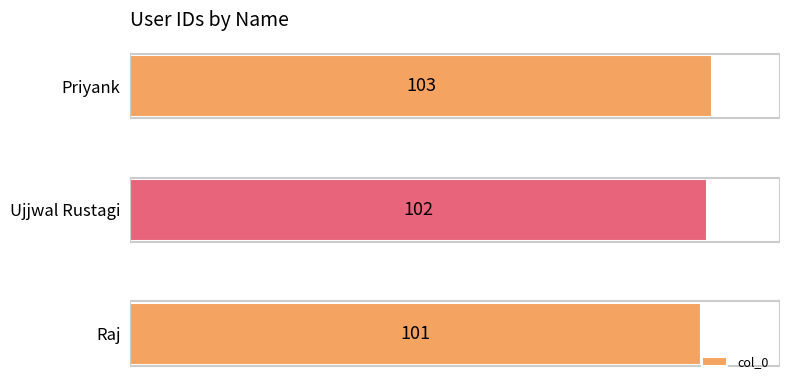

What is the approximate value at Raj?

101